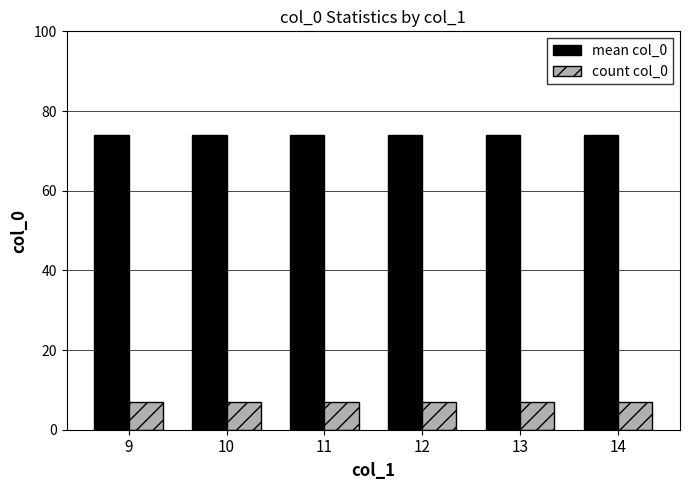

What value does the mean col_0 series have at 10?

74